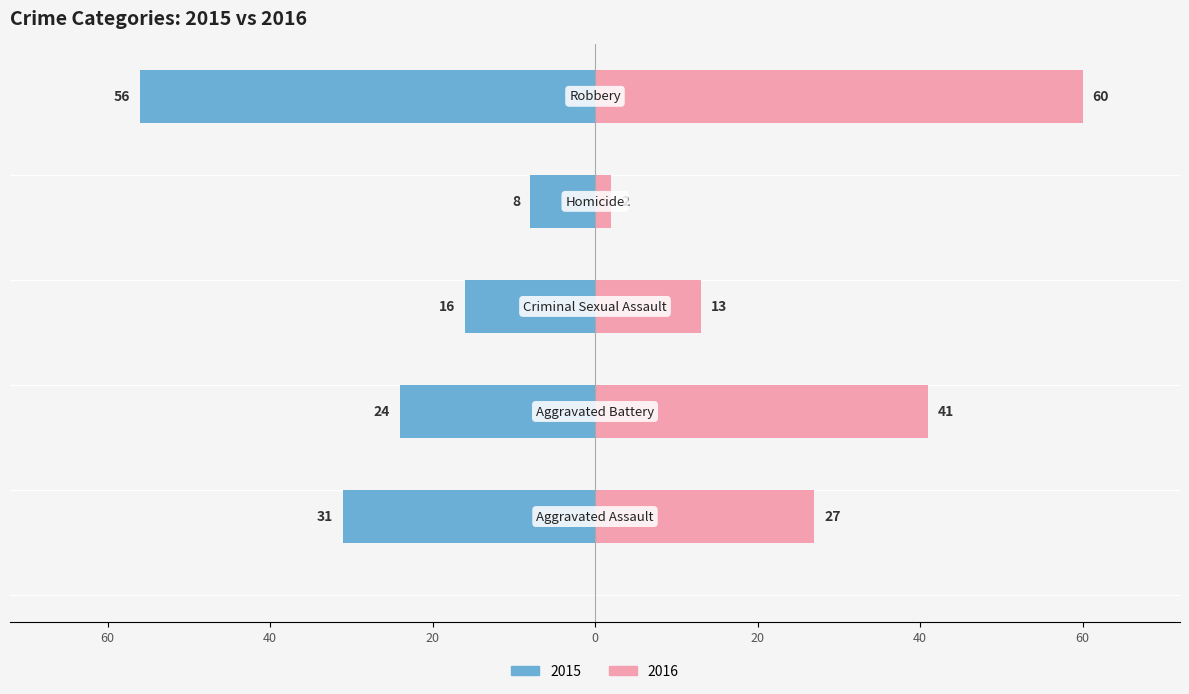

What is the value of the 2015 bar at the 1st from the left?

-31